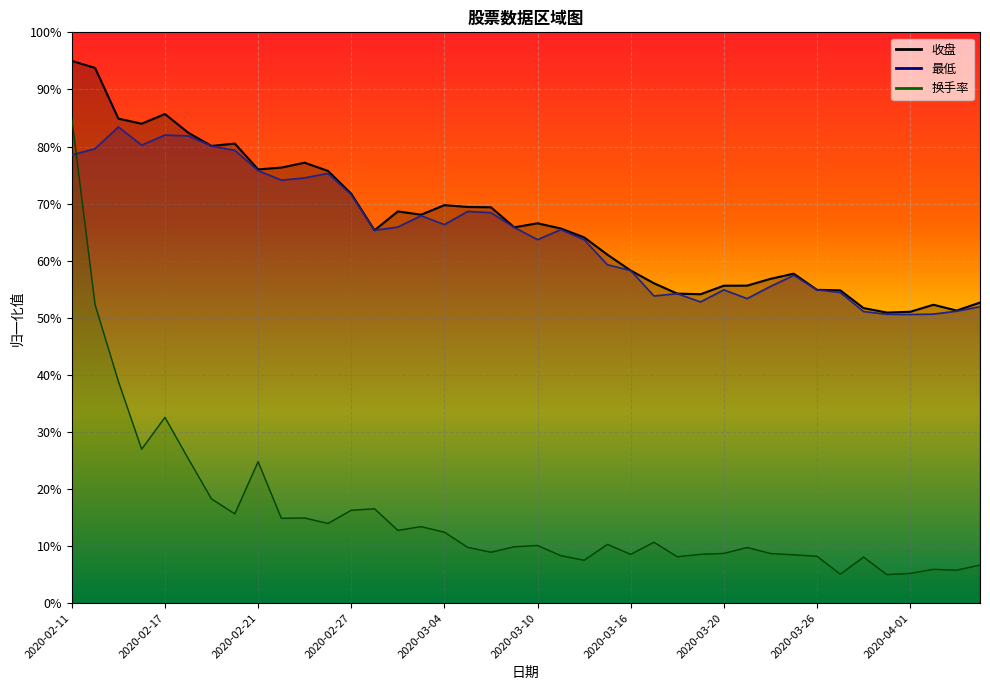

The value of 收盘 at 2020-03-03 is 68.1. True or false?

True